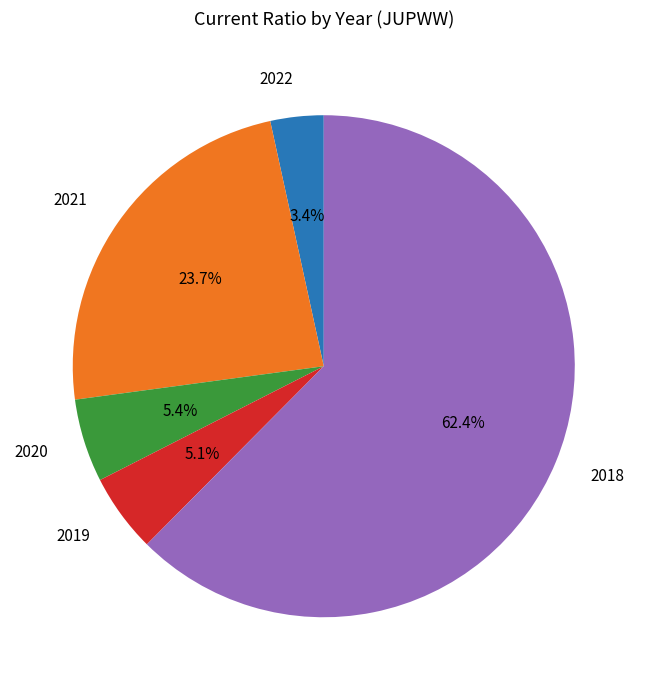

Is it true that 2022 is 3% of the pie?

True